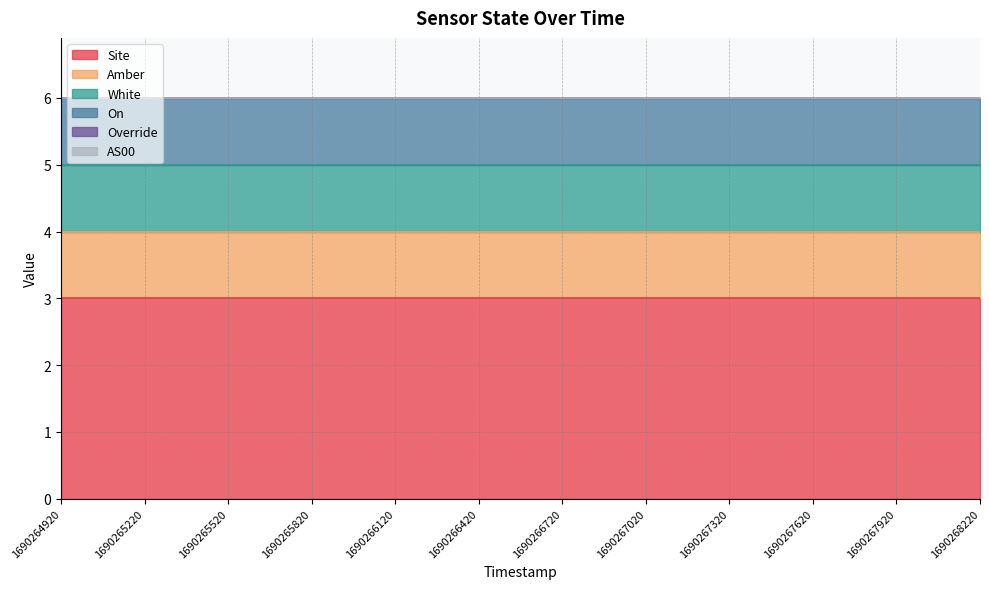

True or false: White and On intersect in this chart.

False